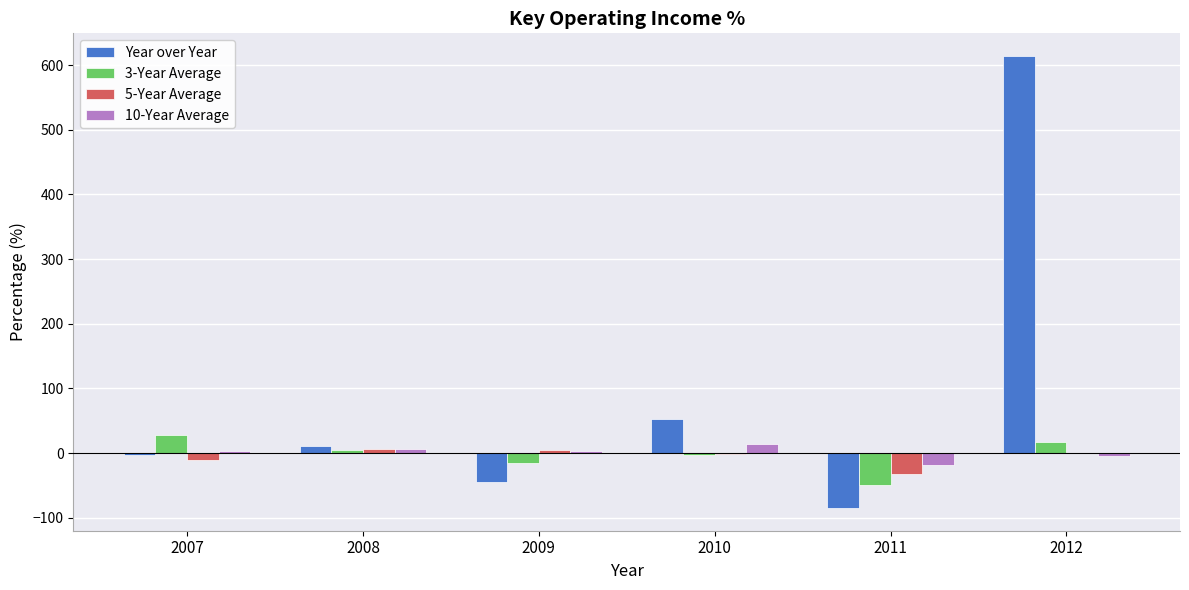

What are all the series names shown in the legend?

Year over Year, 3-Year Average, 5-Year Average, 10-Year Average